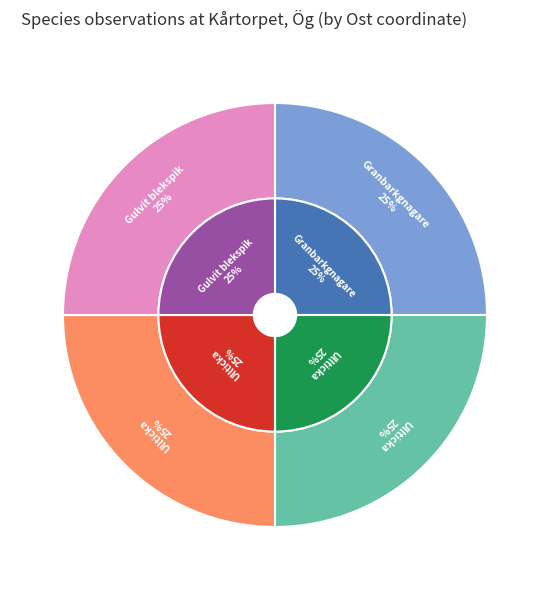

How many segments does this pie chart have?

4